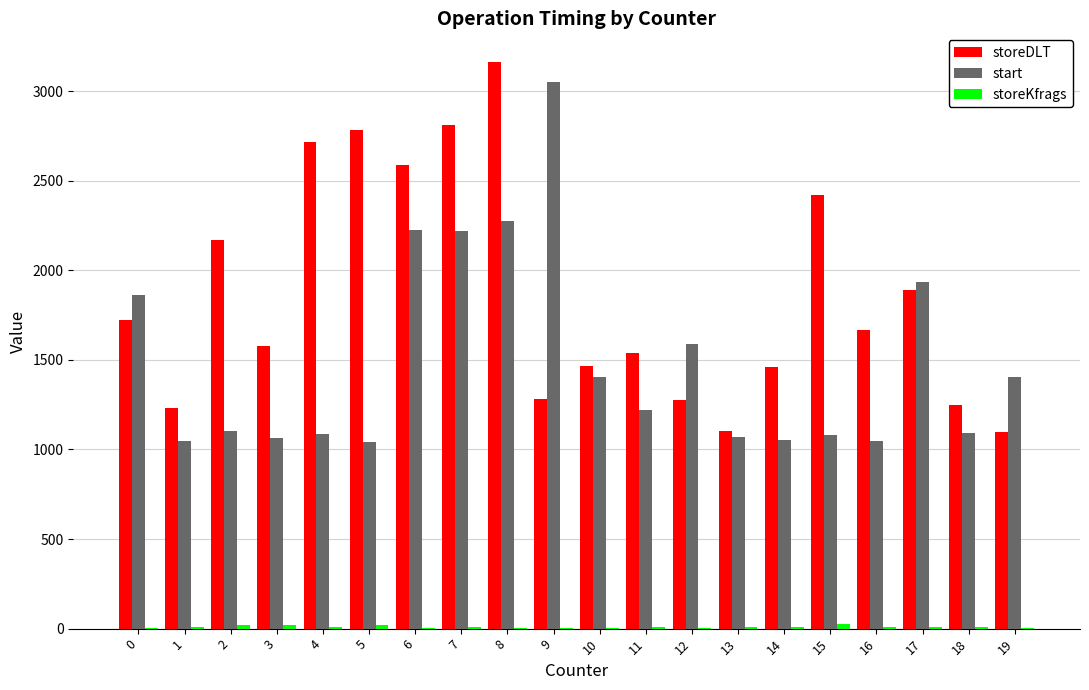

What is the greatest value displayed?

3164